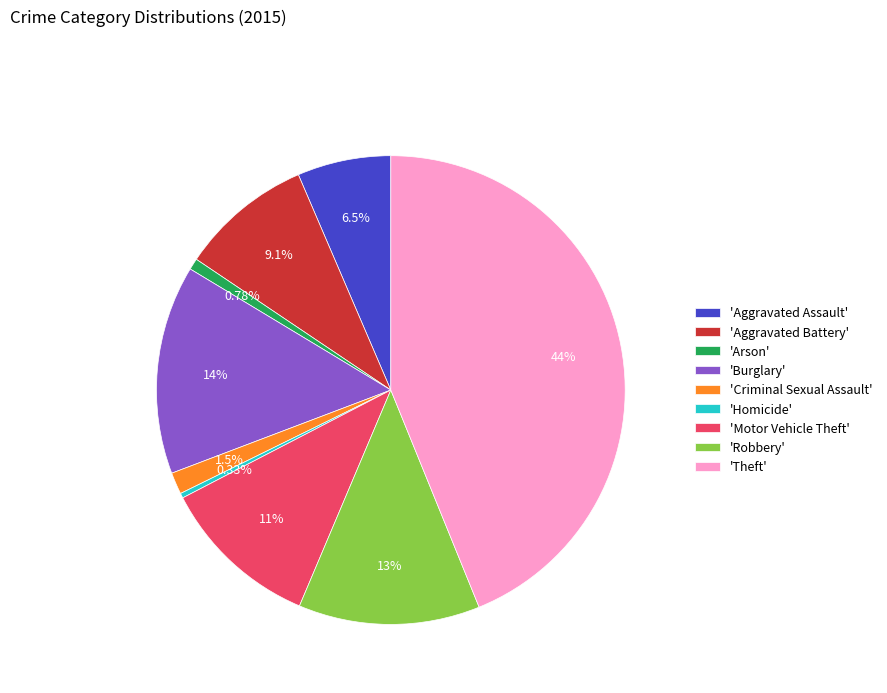

Is the sum of 'Aggravated Battery' and 'Criminal Sexual Assault' greater than half?

No